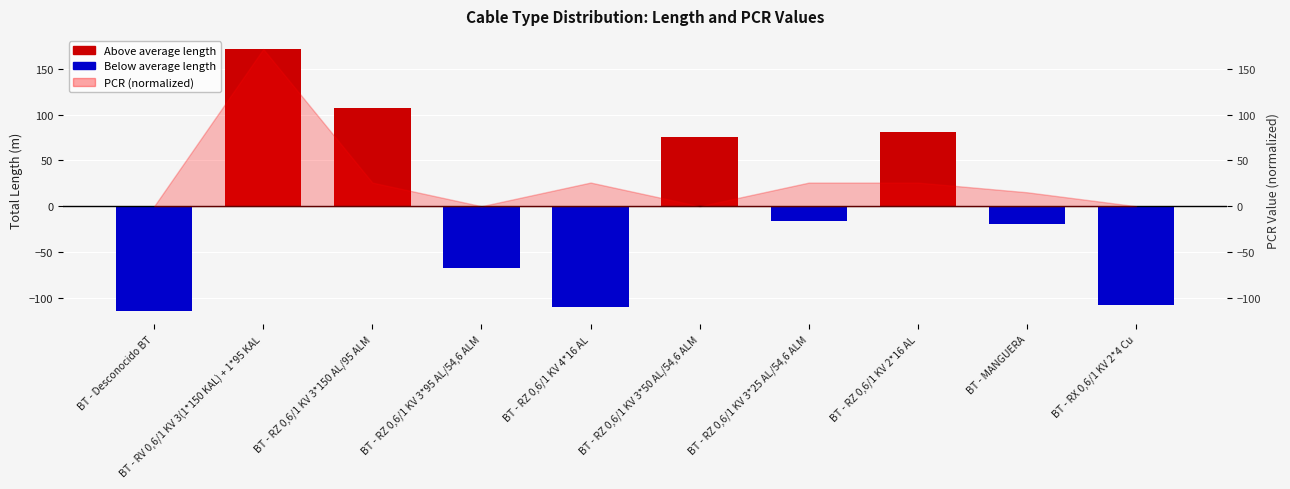

What is the label of the 8th bar from the left?

BT - RZ 0,6/1 KV 2*16 AL